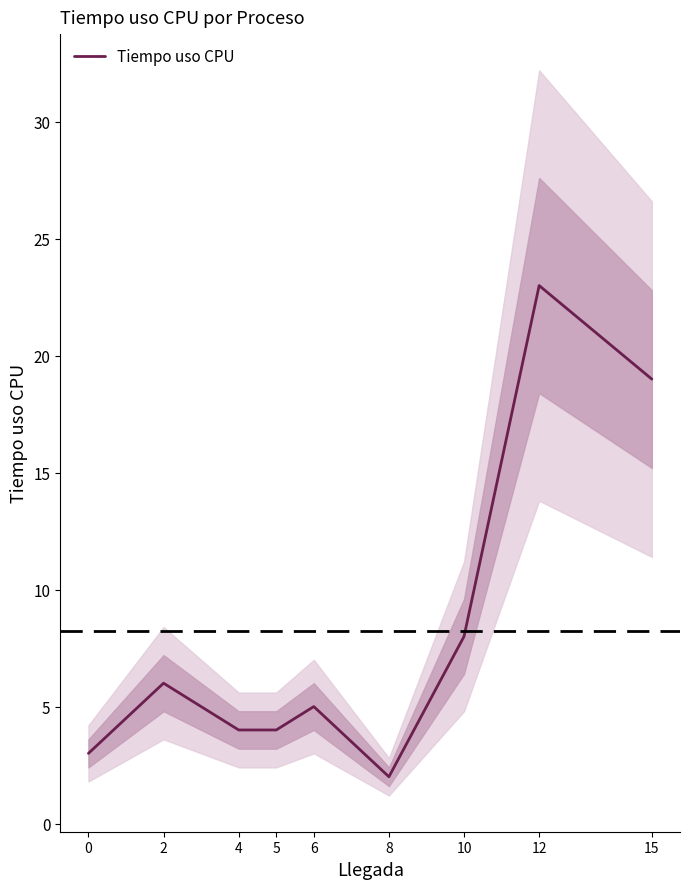

What is the greatest value displayed?

23